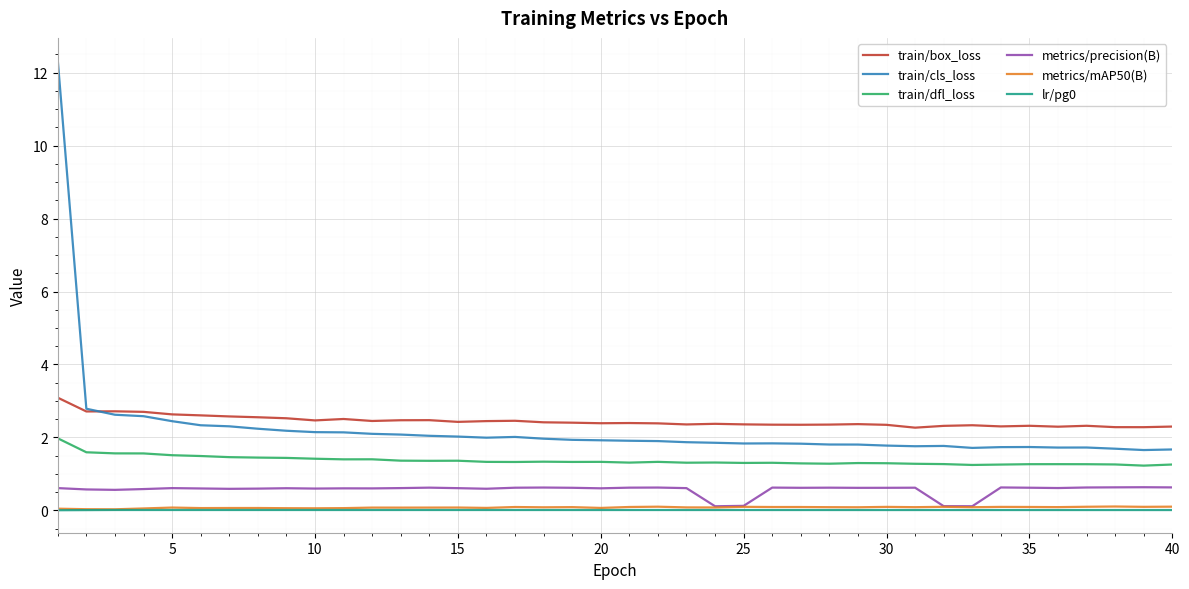

True or false: metrics/mAP50(B) and train/box_loss cross at least once.

False